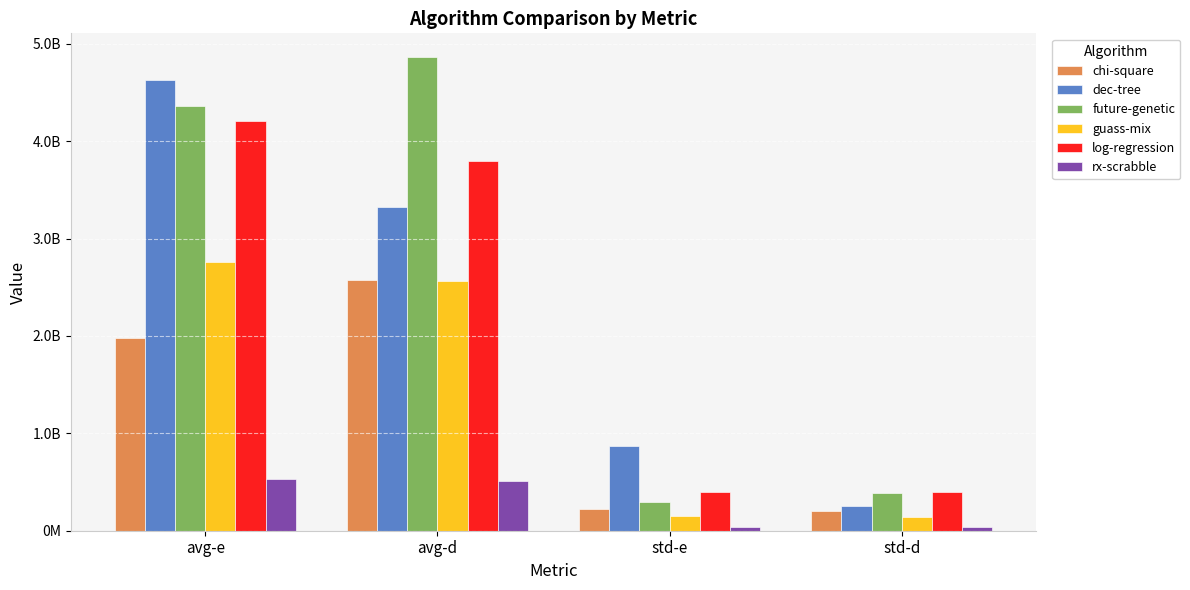

Are the bars grouped side by side (vs. stacked)?

Yes